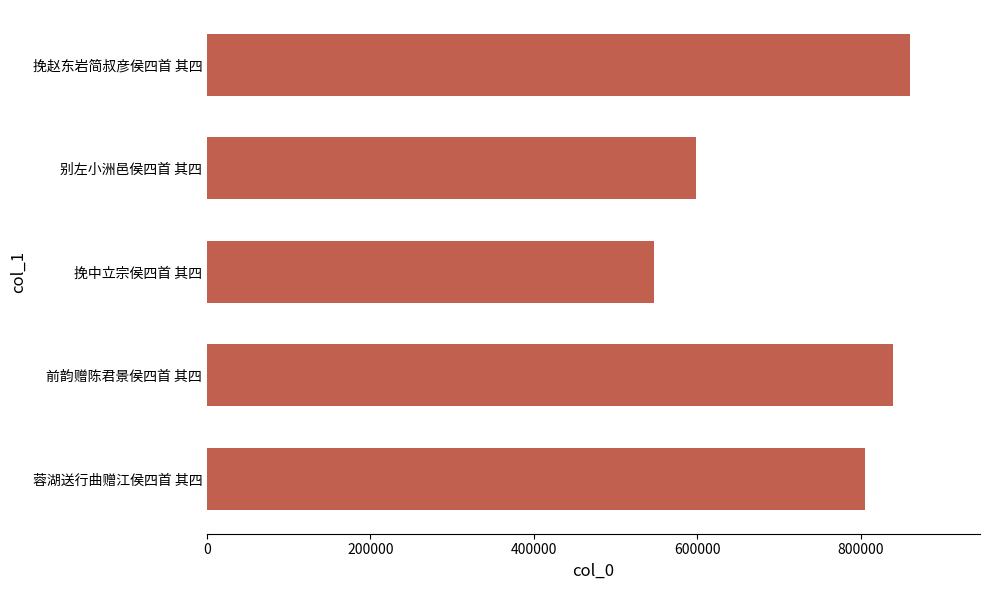

List the labels in order of value, largest first.

挽赵东岩简叔彦侯四首 其四, 前韵赠陈君景侯四首 其四, 蓉湖送行曲赠江侯四首 其四, 别左小洲邑侯四首 其四, 挽中立宗侯四首 其四